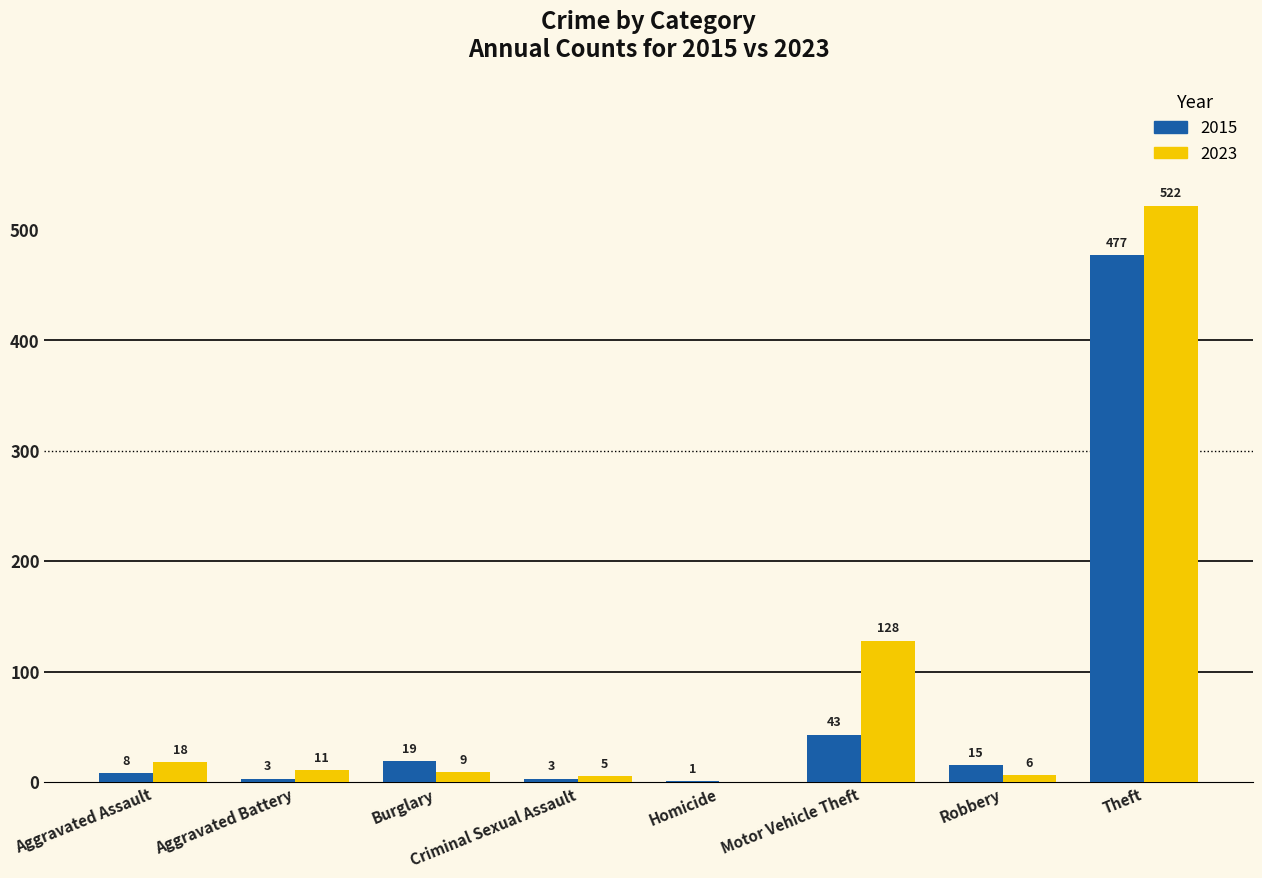

The 2015 series shows 235 at Theft. True or false?

False